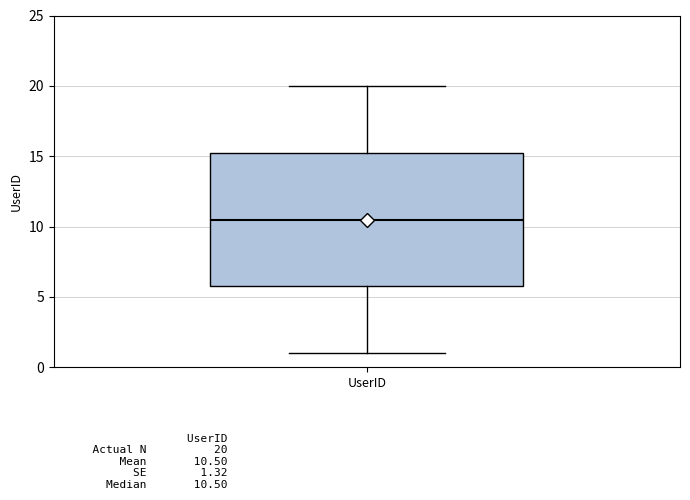

Transcribe this box plot: give where the median line is, the range the box spans, and where the two whiskers end, as read against the y-axis. The values are not printed on the chart, so give them approximately, as read against the axis.

median 10.5, box 6.0 to 15.5, whiskers 1.0 to 20.0